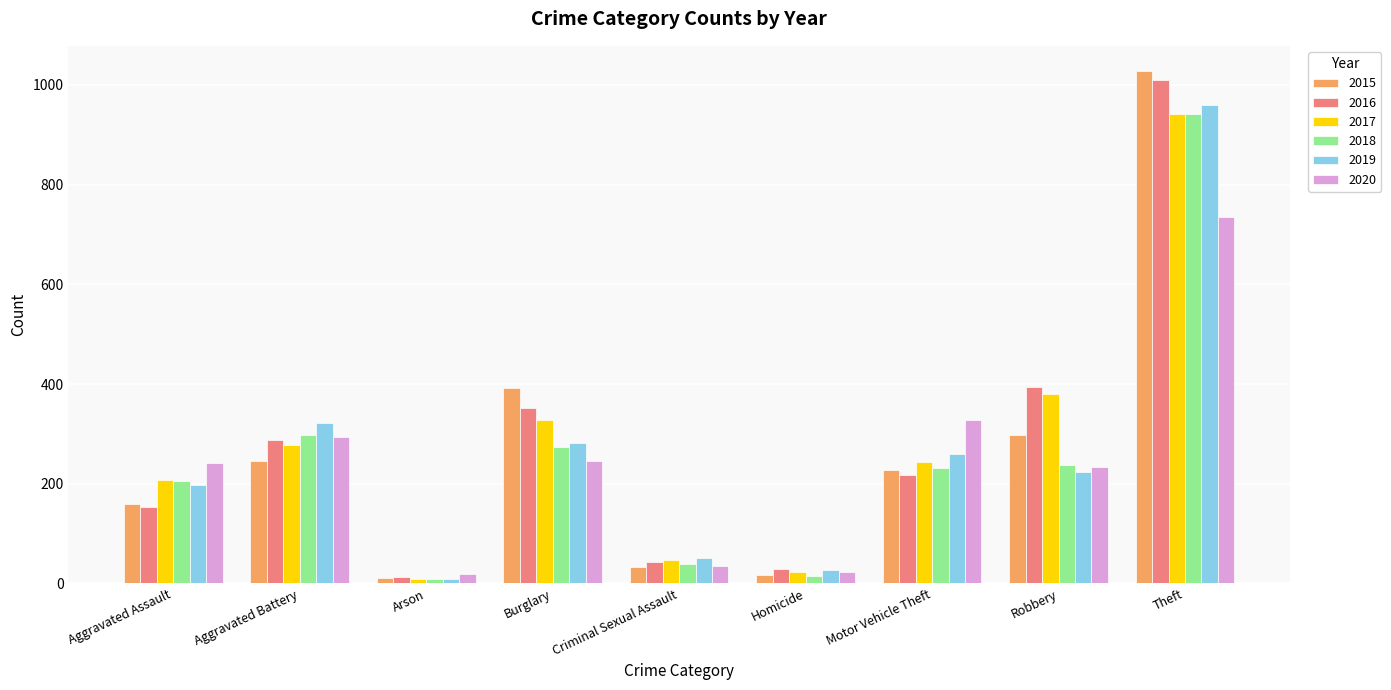

What is the sum of all 2018 values?

2250